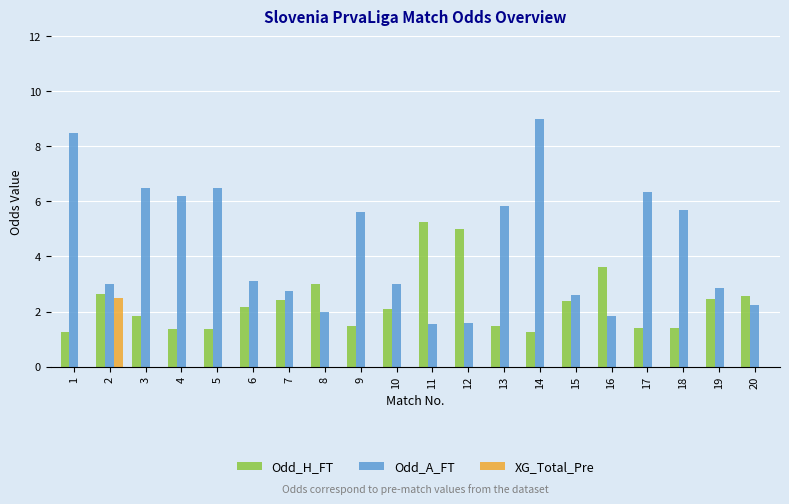

Is it true that Odd_A_FT equals 4.1 at 7?

False